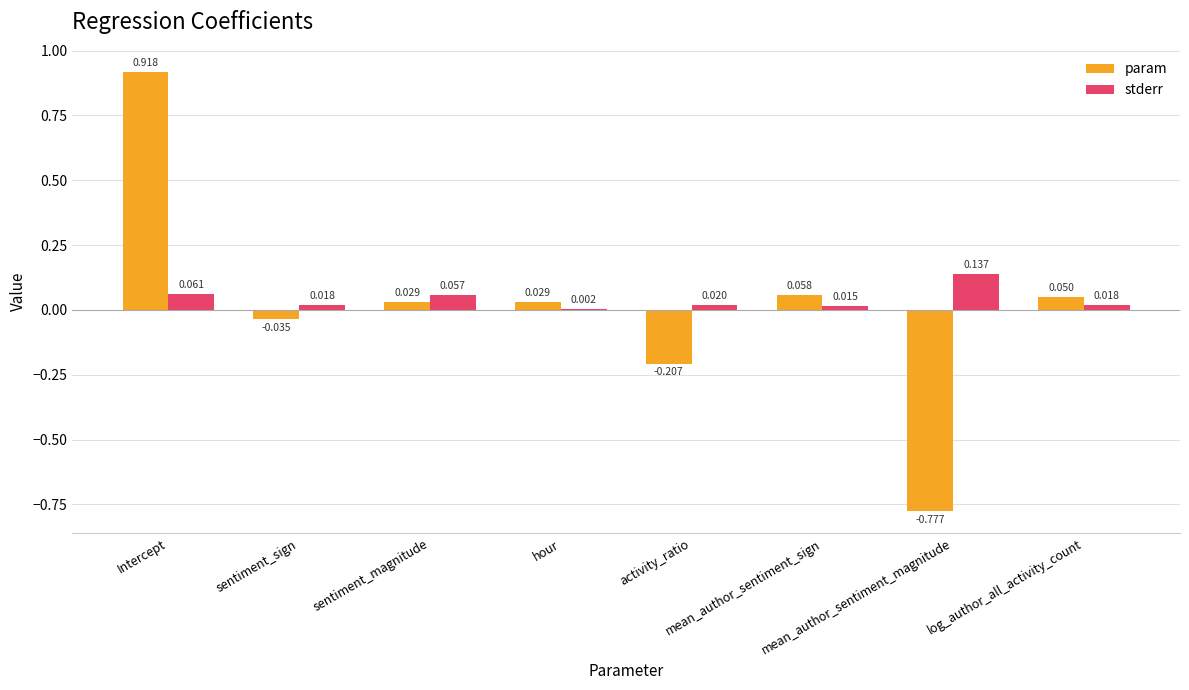

Which series has the largest total across all categories?

stderr